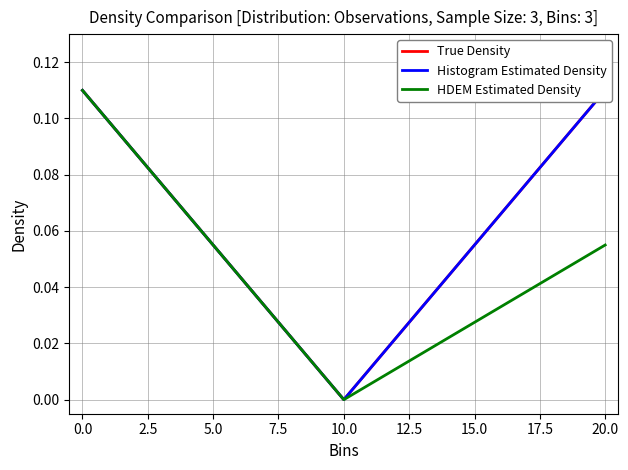

List the labels in order of HDEM Estimated Density value, smallest first.

10.0, 20.0, 0.0